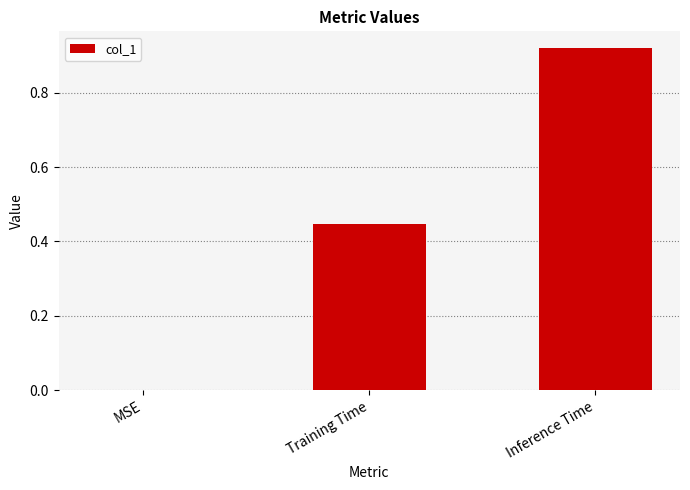

What is the sum of the values at Training Time and Inference Time?

1.4